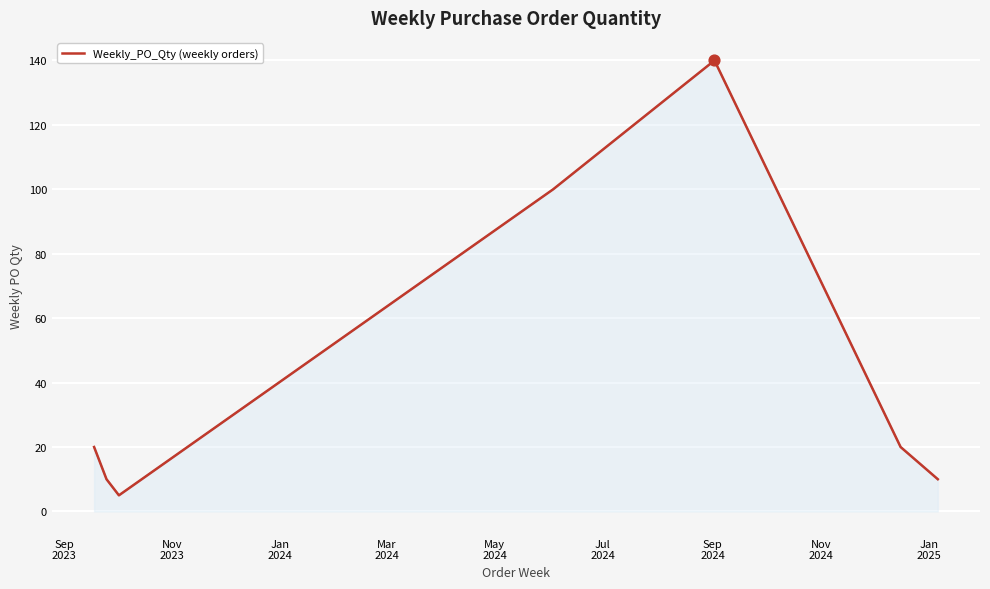

How many interior local valleys (lower than both neighbors) does the data have?

1